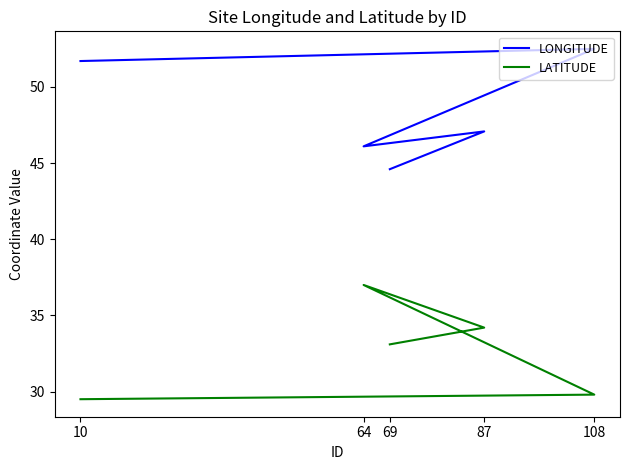

Which series has the largest total across all categories?

LONGITUDE